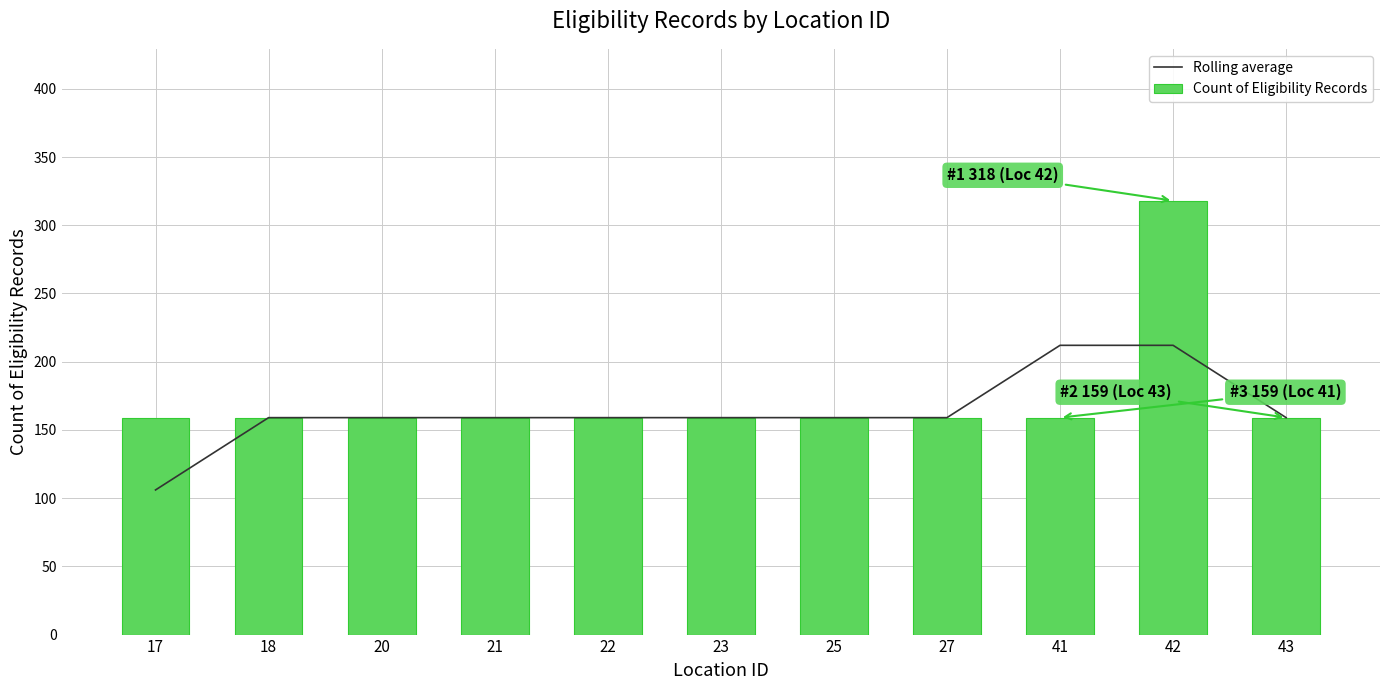

What value does the Count of Eligibility Records series have at 20?

159